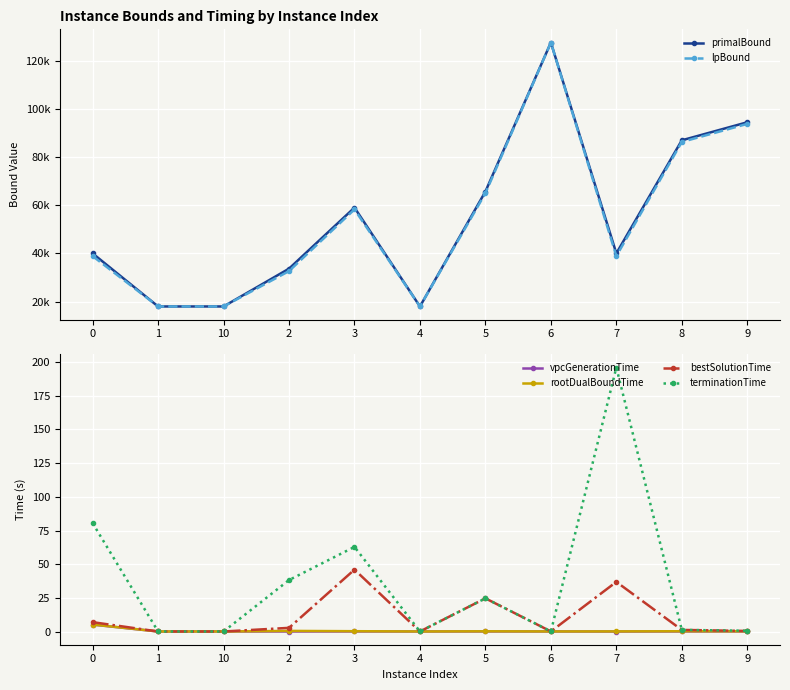

True or false: vpcGenerationTime and terminationTime cross at least once.

False